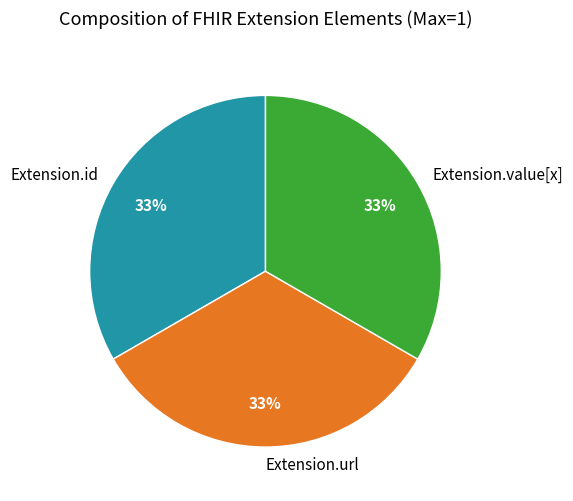

Is Extension.url the majority of the pie?

No